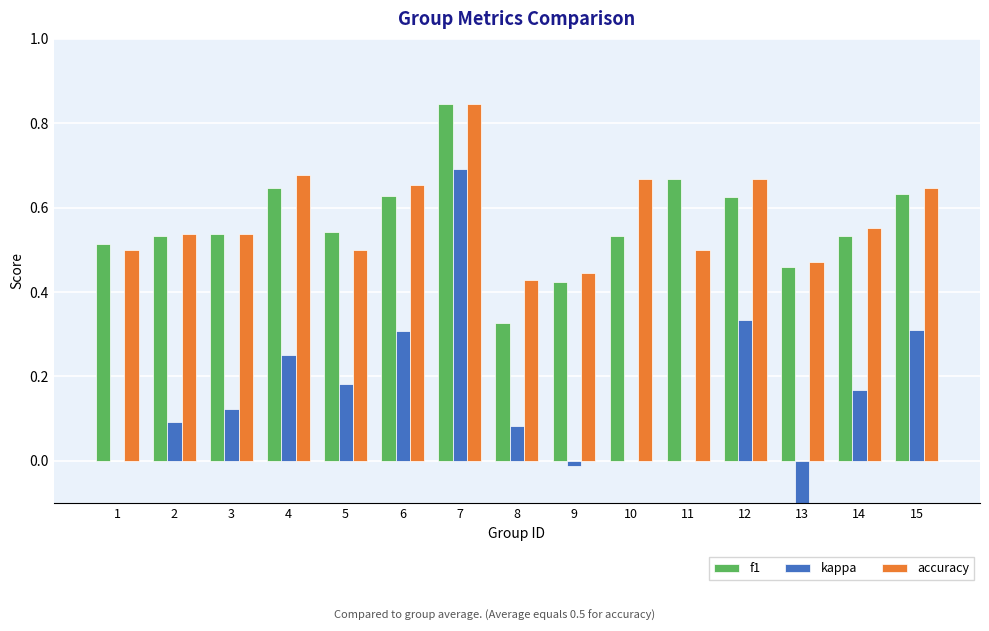

Reading left to right, transcribe all the data shown in this chart.

f1: 0.5	0.5	0.5	0.6	0.5	0.6	0.8	0.3	0.4	0.5	0.7	0.6	0.5	0.5	0.6
kappa: 0.0	0.1	0.1	0.3	0.2	0.3	0.7	0.1	-0.0	0.0	0.0	0.3	-0.2	0.2	0.3
accuracy: 0.5	0.5	0.5	0.7	0.5	0.7	0.8	0.4	0.4	0.7	0.5	0.7	0.5	0.6	0.6